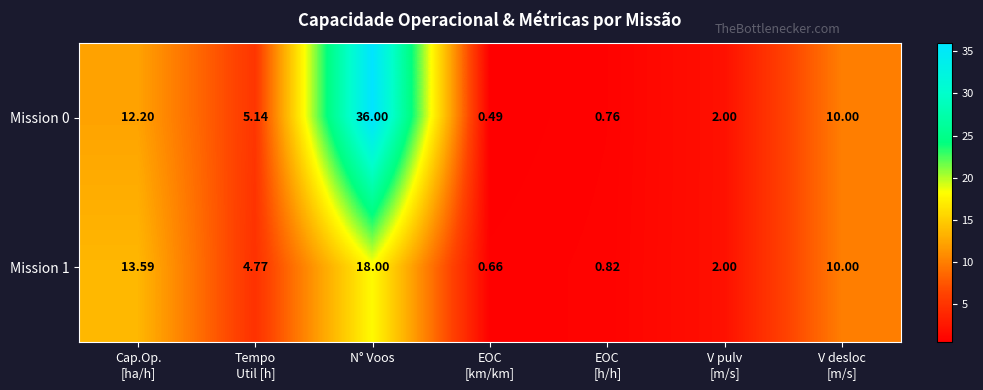

At which category is the sum across all series the highest?

N° Voos